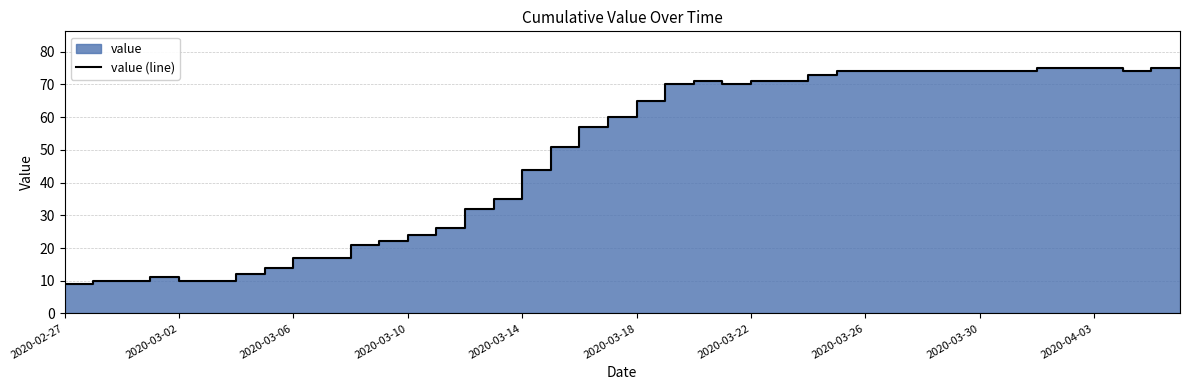

What is the ratio of the value at 29 to the value at 18?

1.3